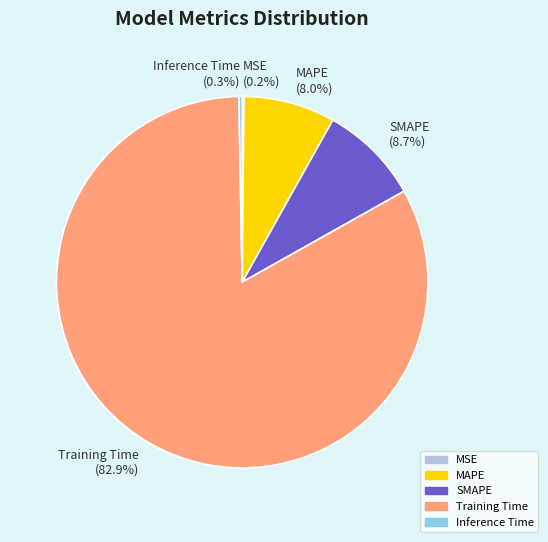

Which slice represents more than half of the pie?

Training Time